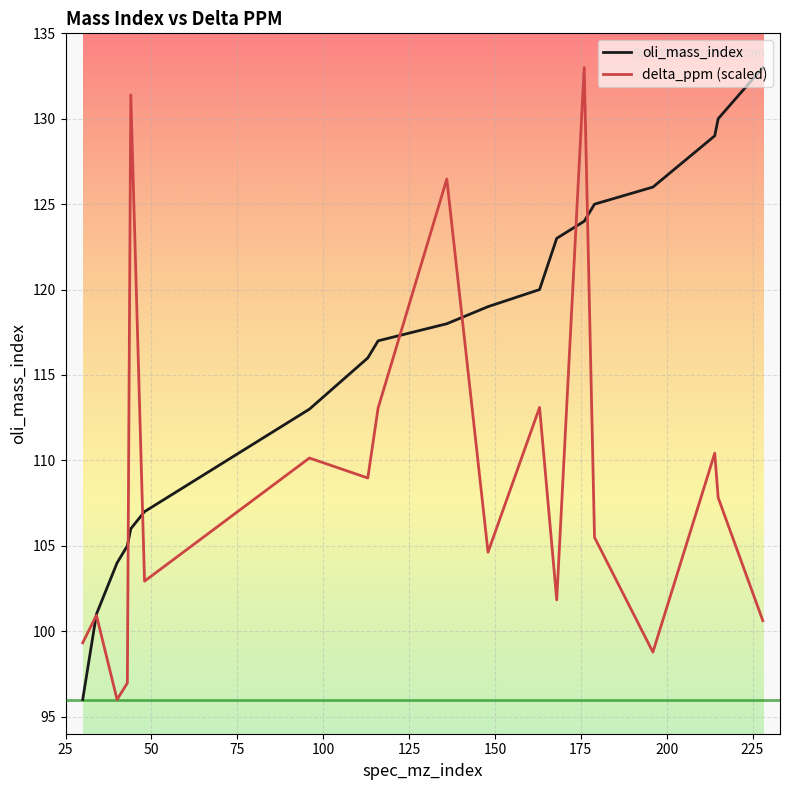

What is the maximum value for delta_ppm (scaled)?

133.0